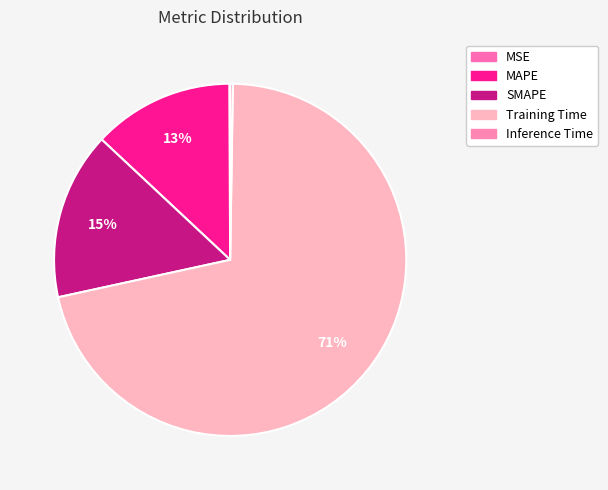

Combined, do SMAPE and Inference Time account for over 50%?

No